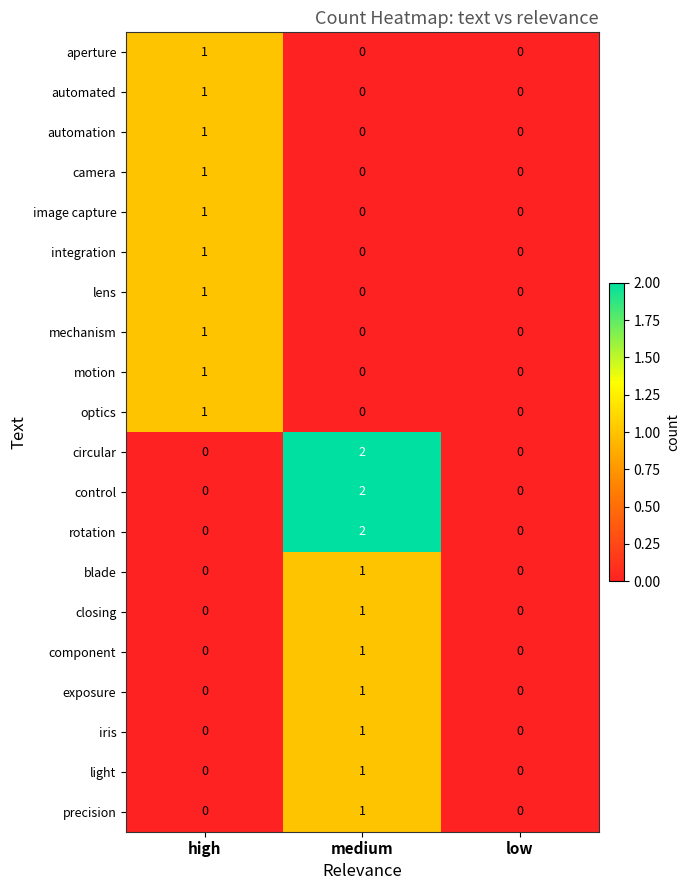

The component series shows 0 at high. True or false?

True